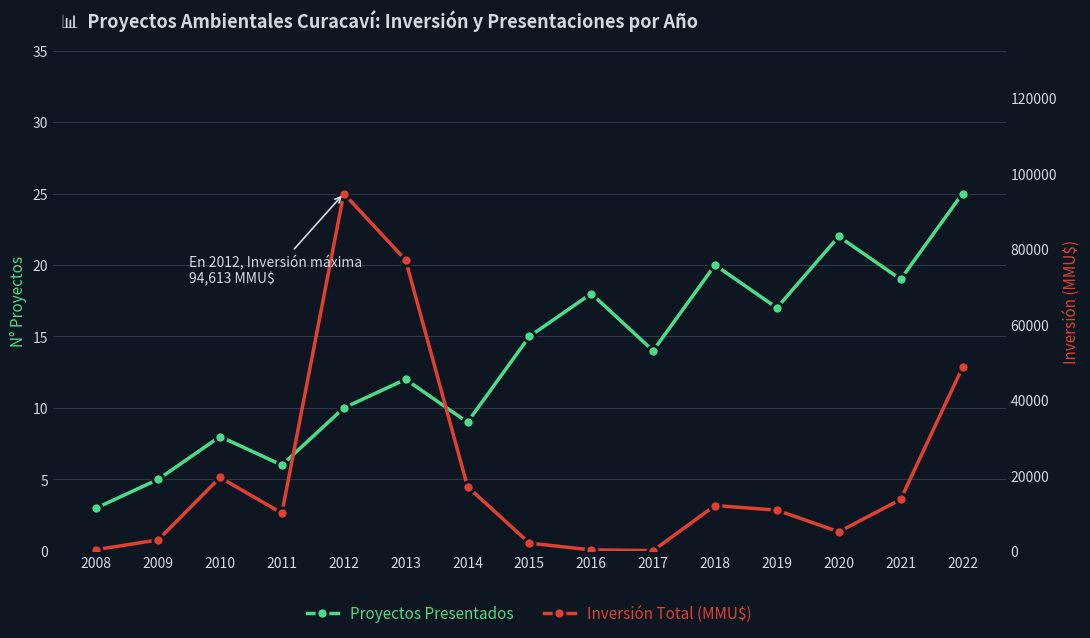

What is the value of the Proyectos Presentados point at the 7th from the left?

9